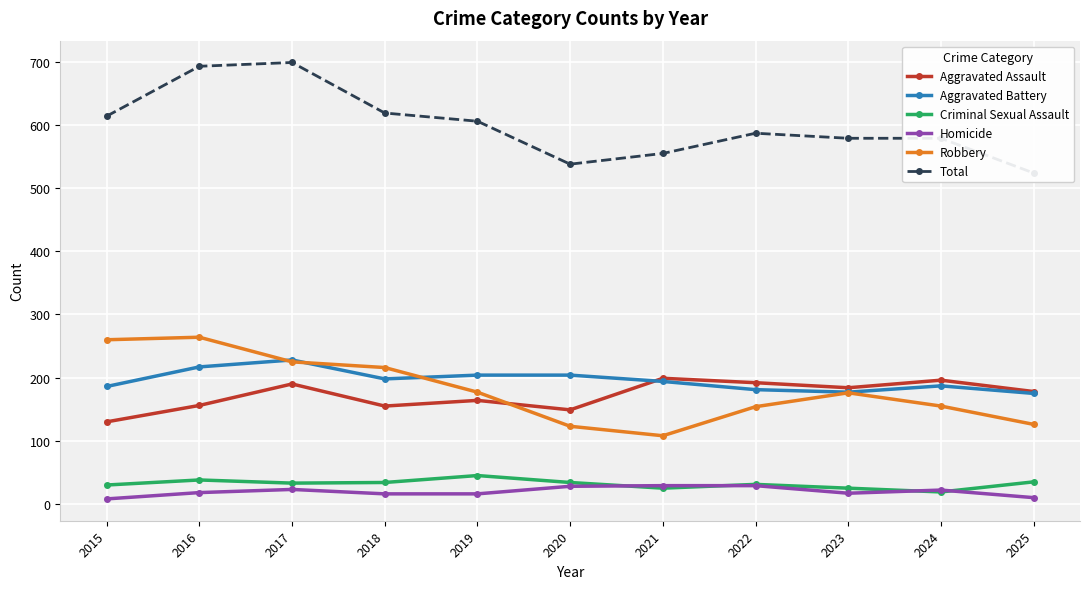

How many lines are shown in the chart?

6